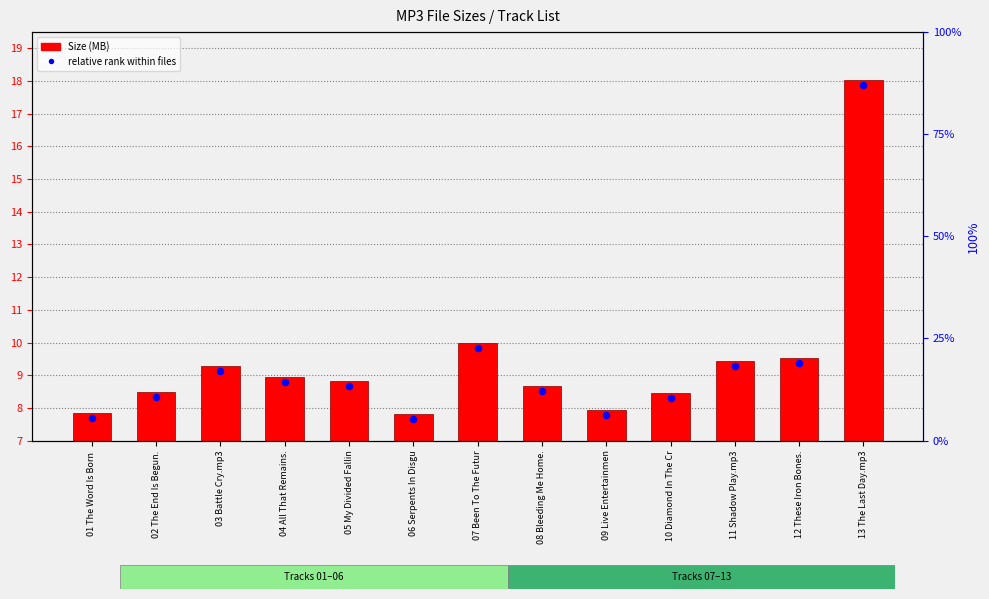

Which series has the largest Y range (max minus min)?

Size (MB)